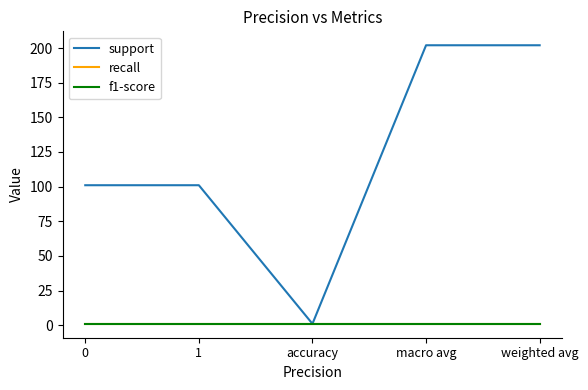

True or false: f1-score has more than 1 interior local peaks.

False